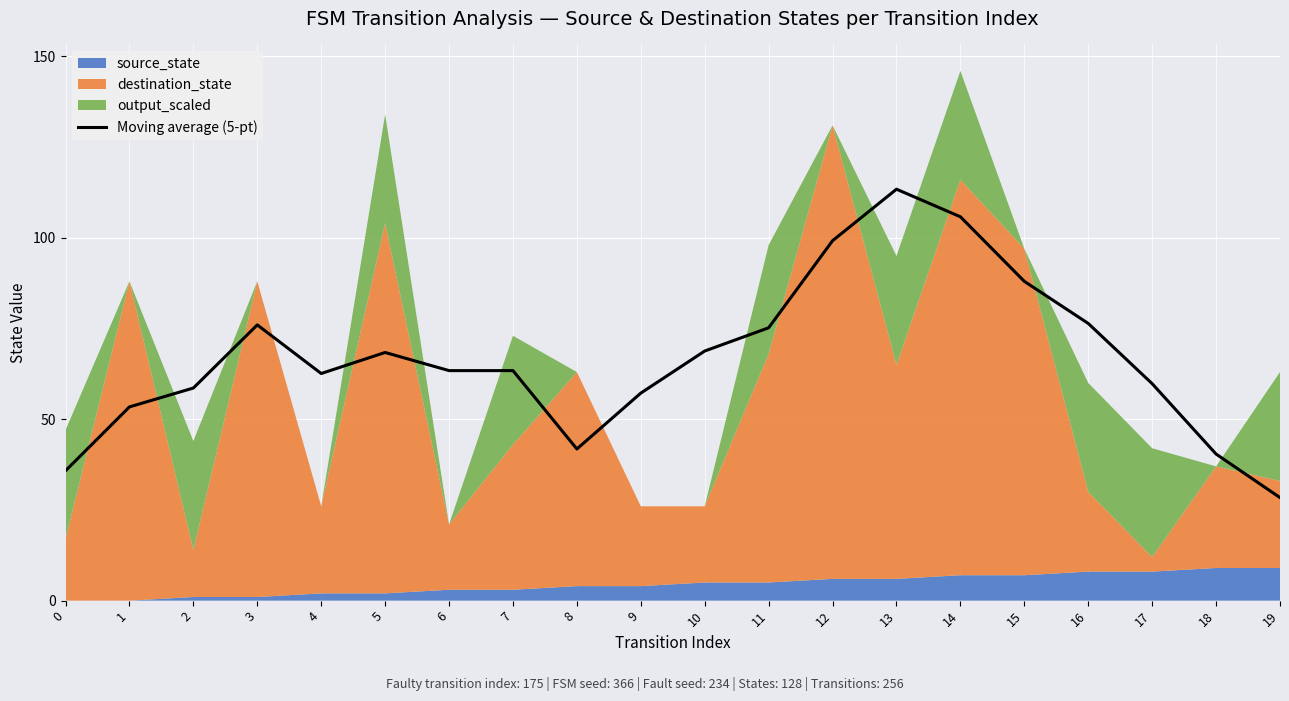

Reading left to right, extract all data points from this chart.

0=35.8	1=53.4	2=58.6	3=76.0	4=62.6	5=68.4	6=63.4	7=63.4	8=41.8	9=57.2	10=68.8	11=75.2	12=99.2	13=113.4	14=105.8	15=88.0	16=76.4	17=59.8	18=40.4	19=28.4